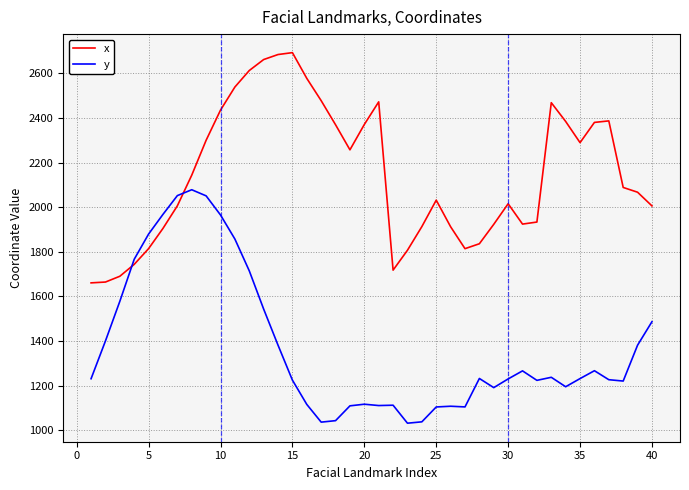

Which series has the largest total across all categories?

x